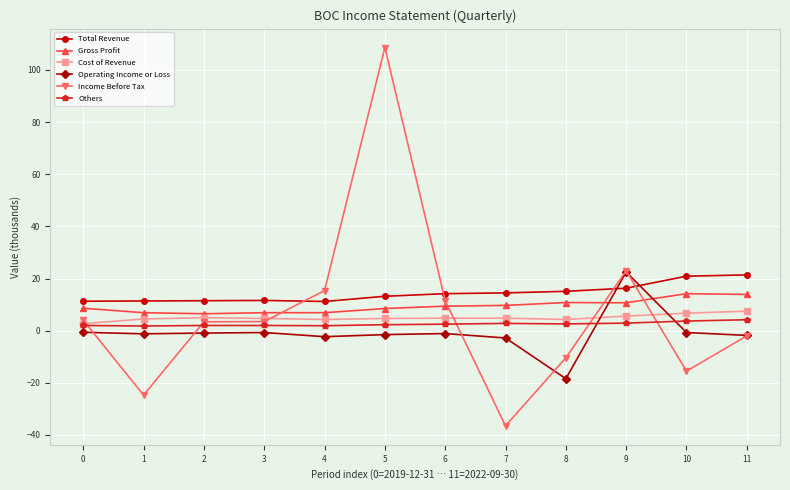

Is it true that Others equals 1.9 at 4?

True